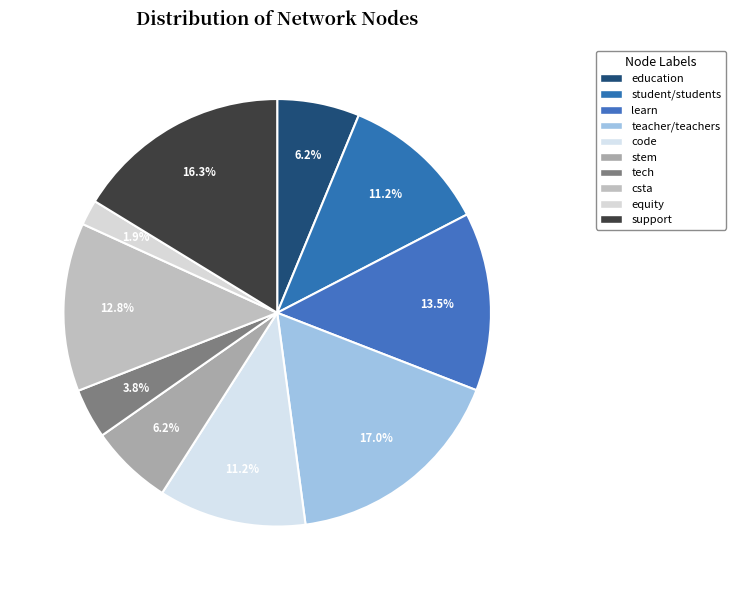

Rank the categories by value from highest to lowest.

teacher/teachers, support, learn, csta, student/students, code, education, stem, tech, equity